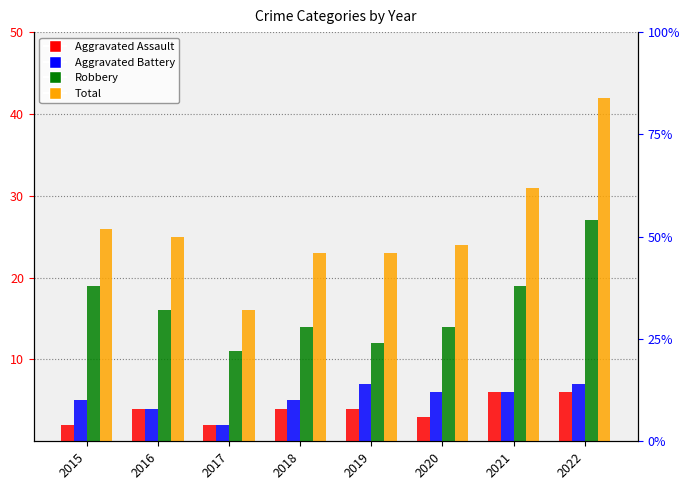

What is the difference between the second highest and second lowest values in the Total series?

8